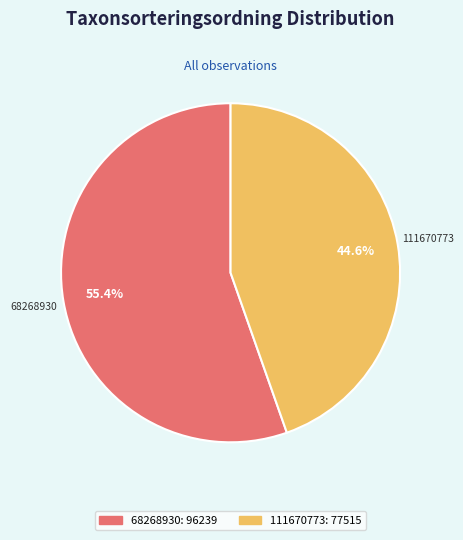

To the nearest percent, what percentage of the pie is 68268930?

55%